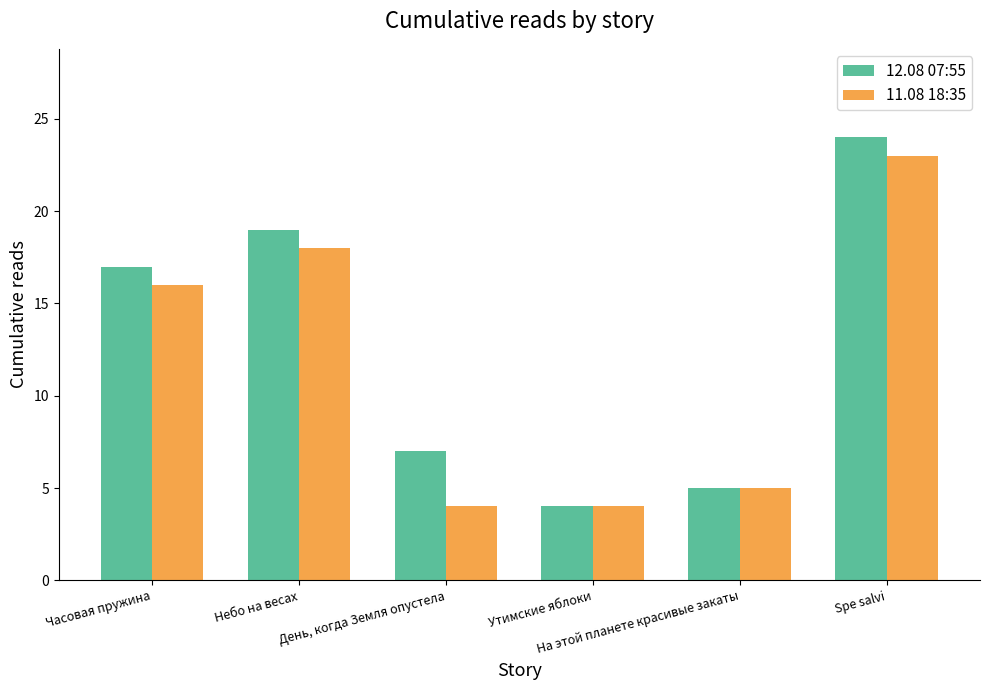

Which series has the largest total across all categories?

12.08 07:55